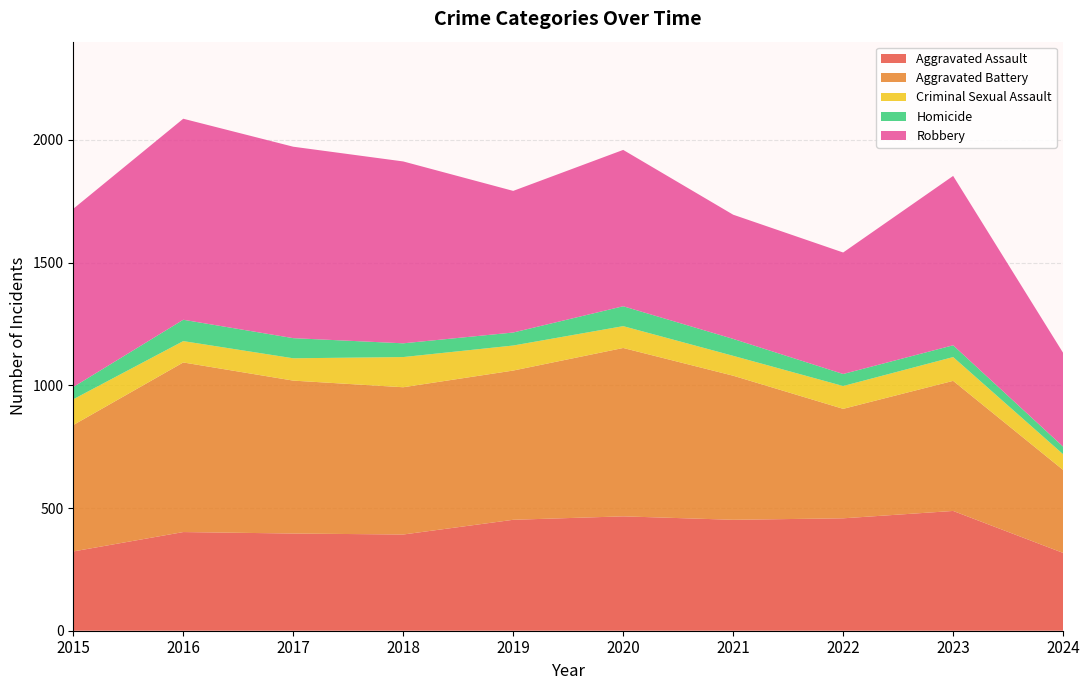

Which has a higher value, 2016 or 2021?

2021